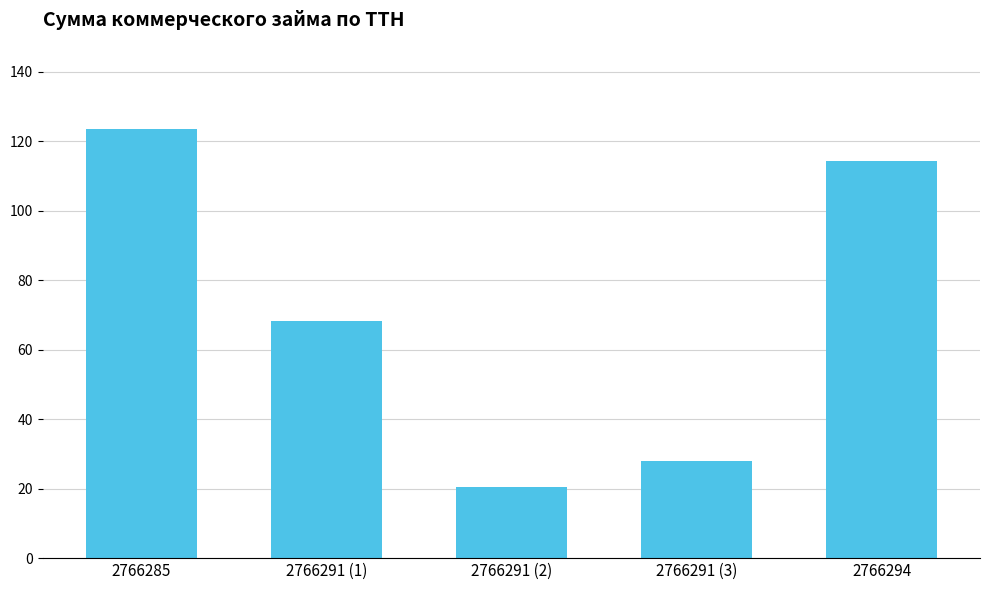

How many bars are there in total?

5